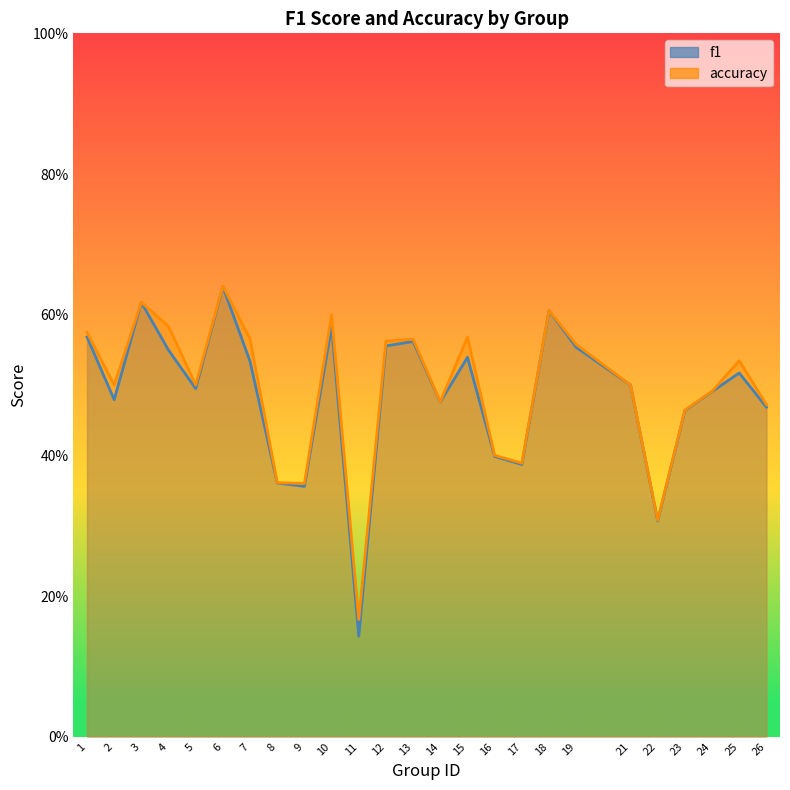

Which series has the largest total across all categories?

accuracy